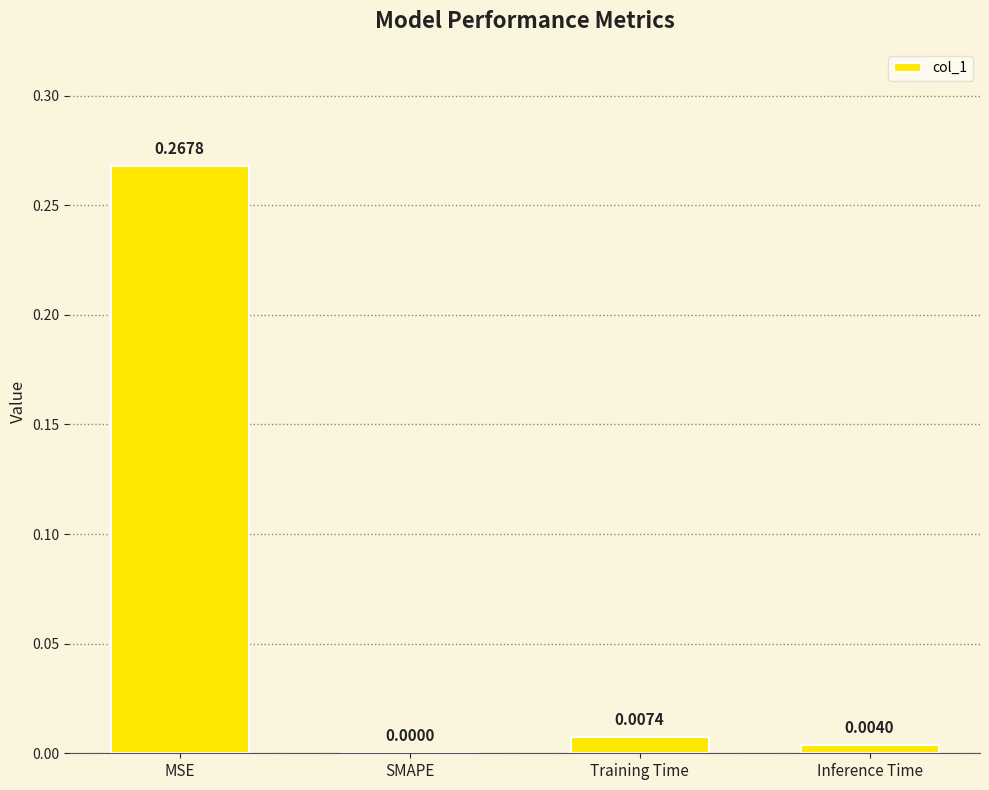

At which label is the value closest to 0?

SMAPE